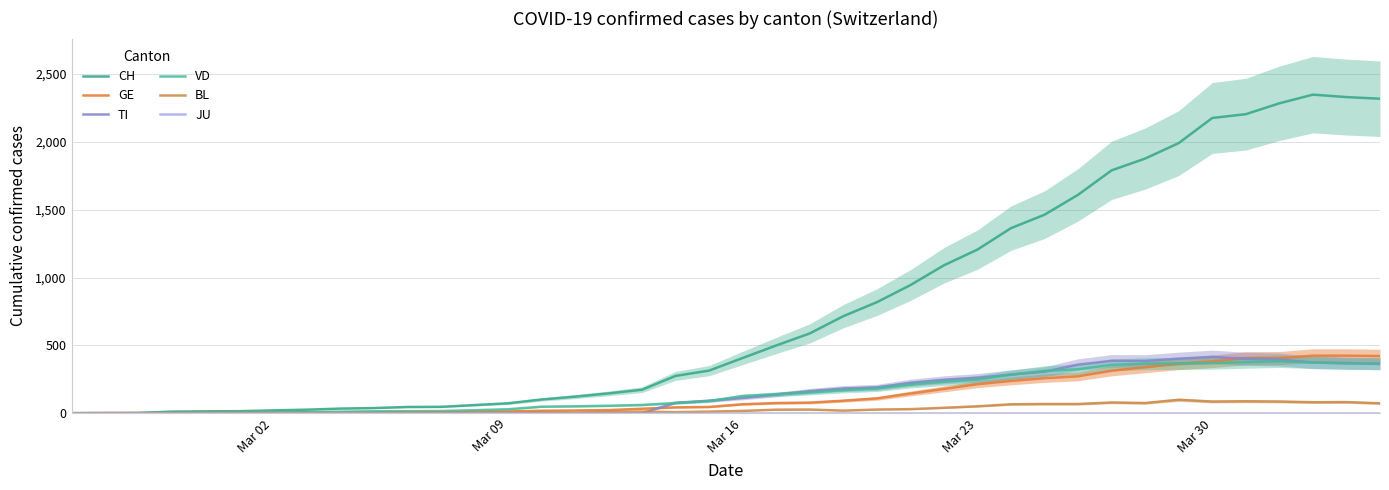

Which category has the lowest value in the JU series?

Mar 02